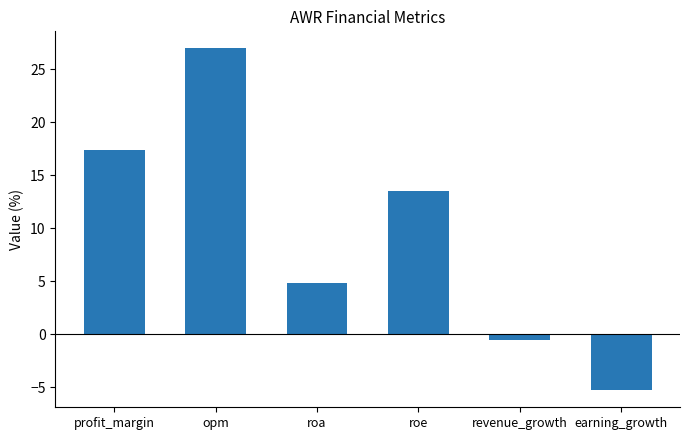

How many bars are there in total?

6